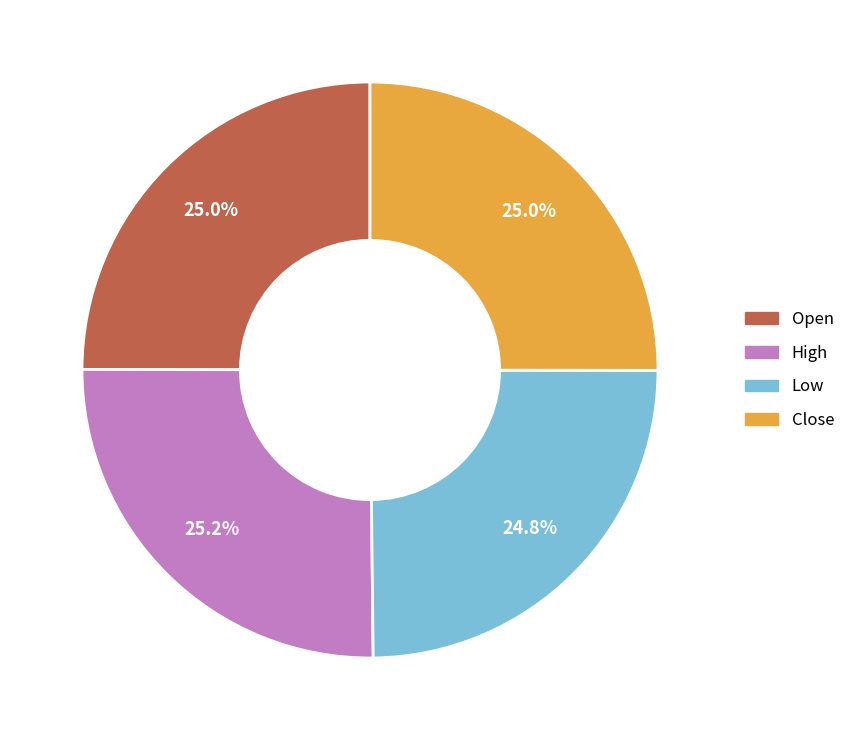

What is the ratio of the value at Low to the value at Close?

1.0